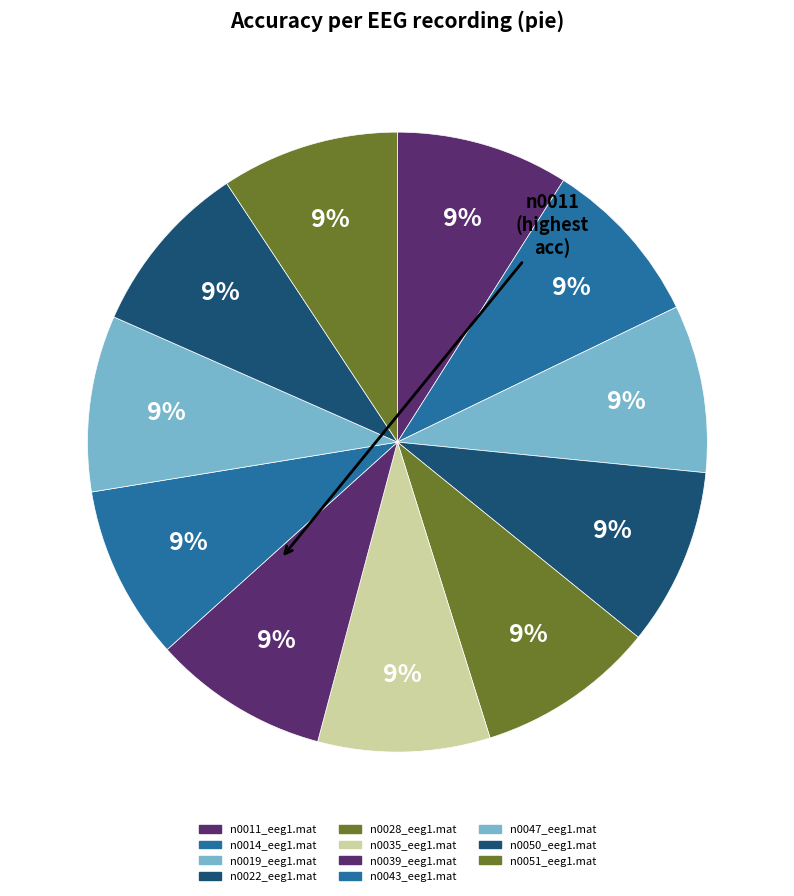

To the nearest percent, what portion does n0011_eeg1.mat represent?

9%